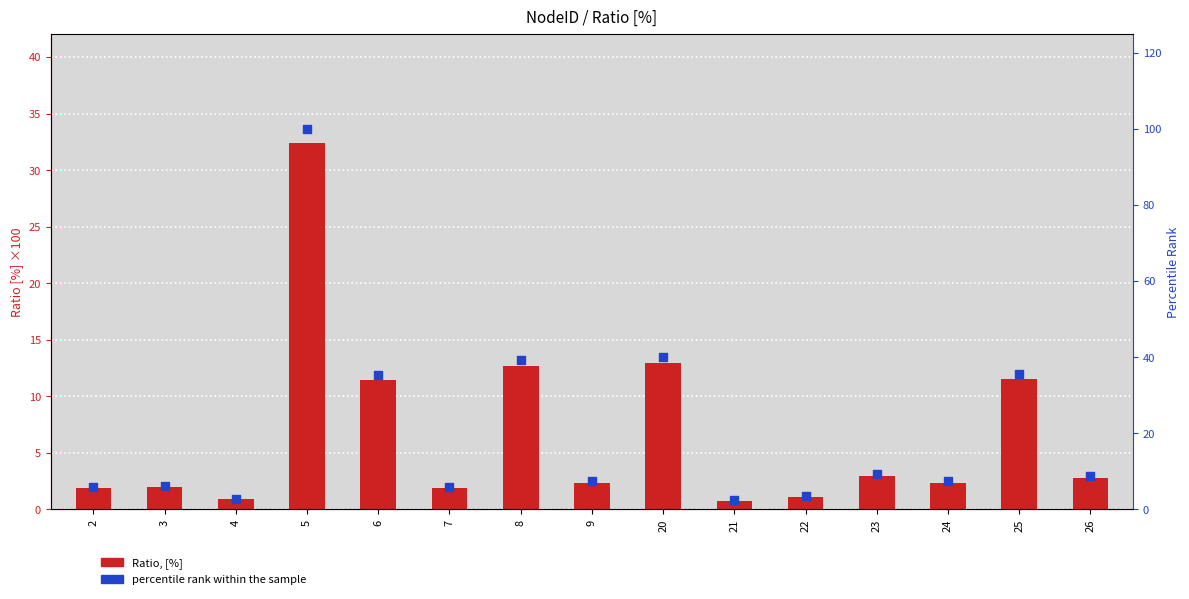

Which series has the largest total across all categories?

percentile rank within the sample